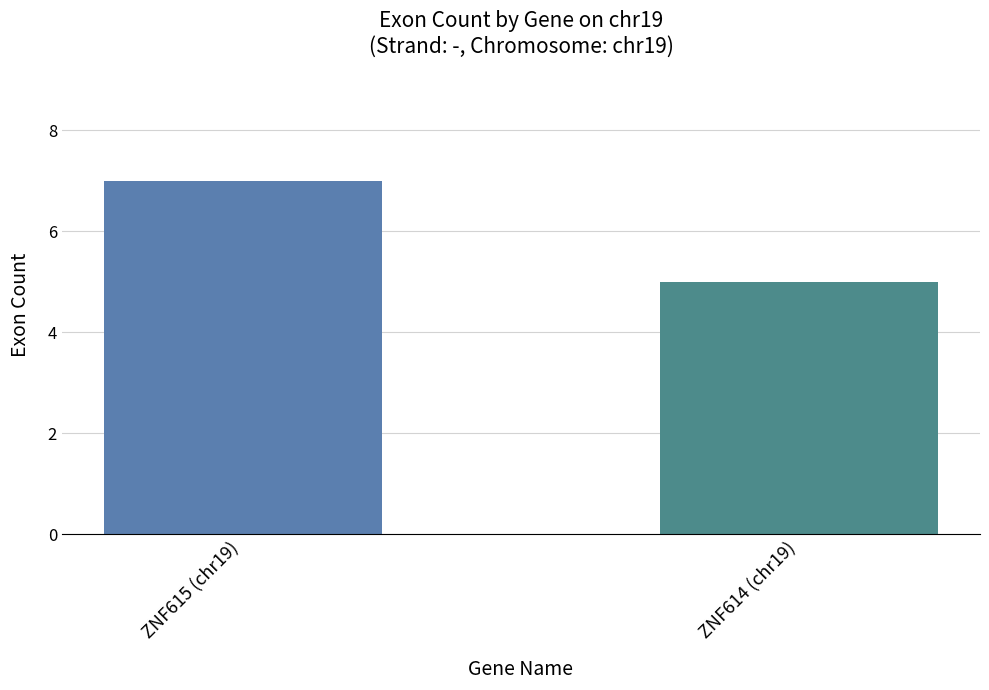

What is the maximum value shown in the chart?

7